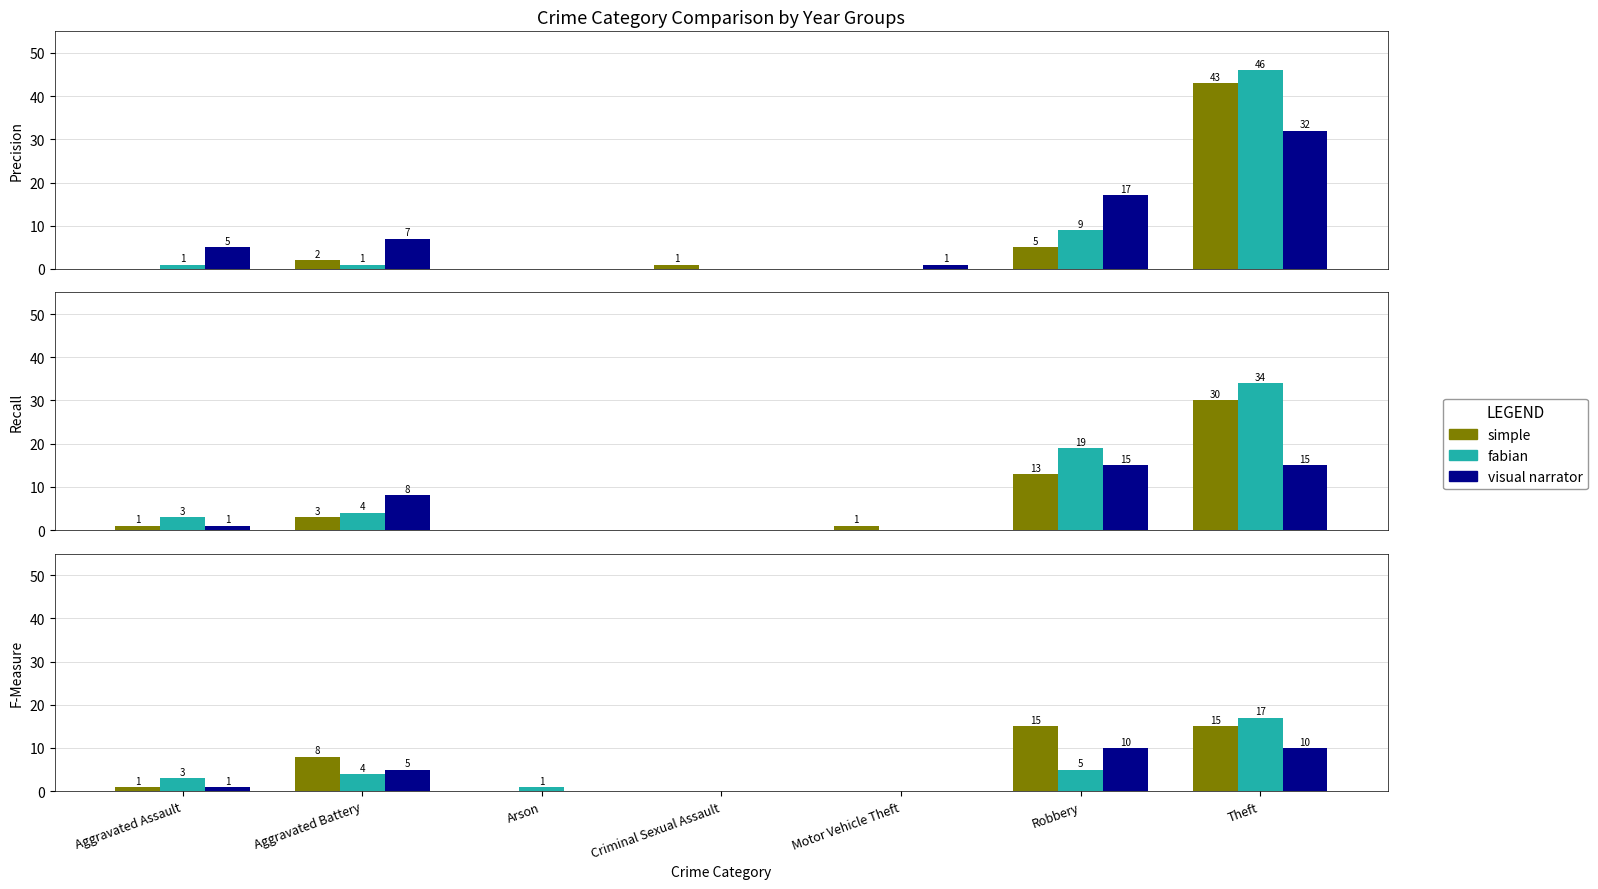

Is it true that fabian equals 6 at Aggravated Battery?

False